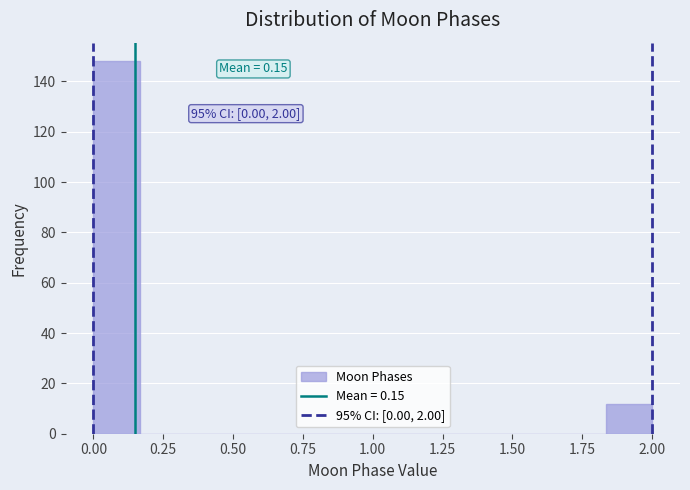

Around what value on the x-axis is the tallest bar? Give the approximate position of its centre, as read against the axis.

0.10